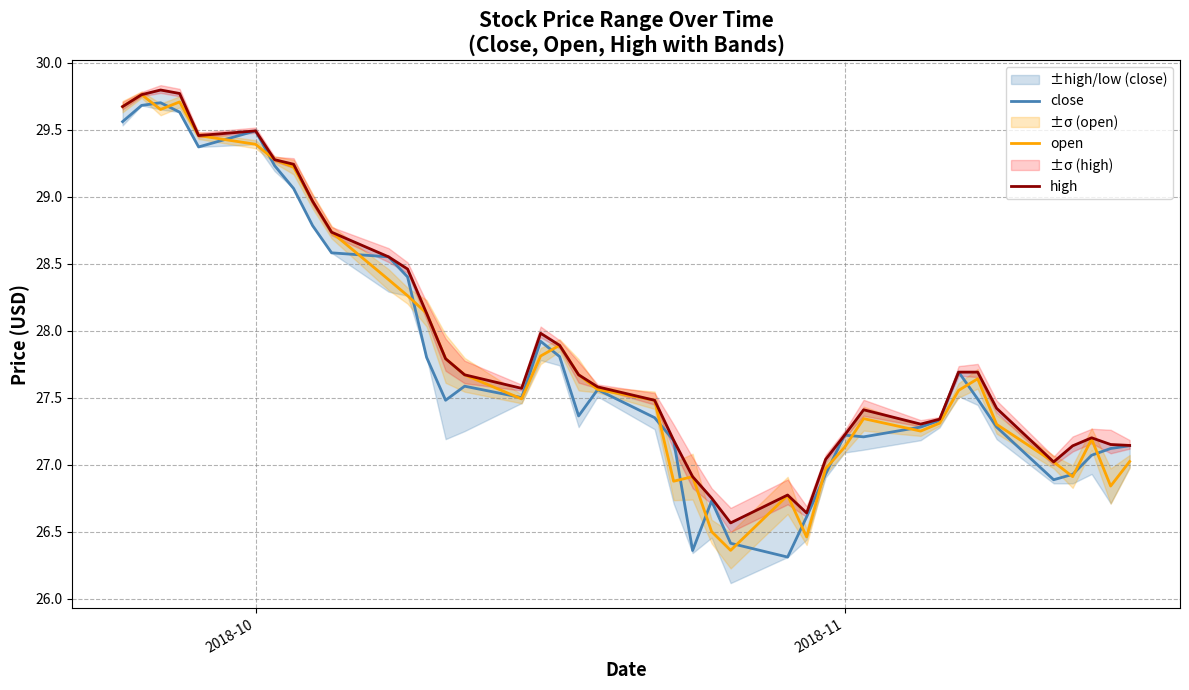

What is the minimum value for close?

26.3